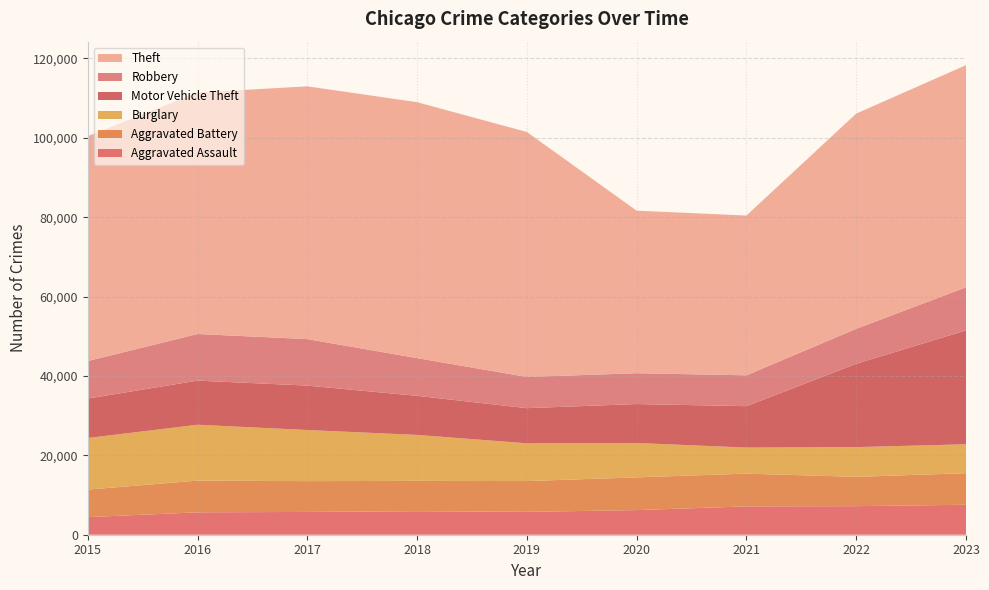

Reading right to left, list all the values displayed in this chart.

Aggravated Assault: 7550	7191	7143	6202	5763	5924	5741	5643	4432
Aggravated Battery: 7957	7394	8252	8249	7758	7644	7764	7992	6937
Burglary: 7287	7487	6563	8662	9512	11581	12879	14077	13000
Motor Vehicle Theft: 28688	20992	10431	9811	8853	9844	11186	11115	9934
Robbery: 10856	8819	7774	7770	7860	9508	11721	11745	9466
Theft: 55975	54226	40261	40953	61724	64482	63687	60835	56655